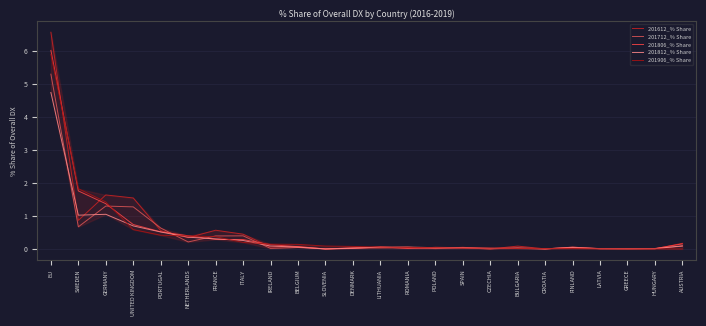

True or false: 201612_% Share and 201806_% Share intersect in this chart.

True